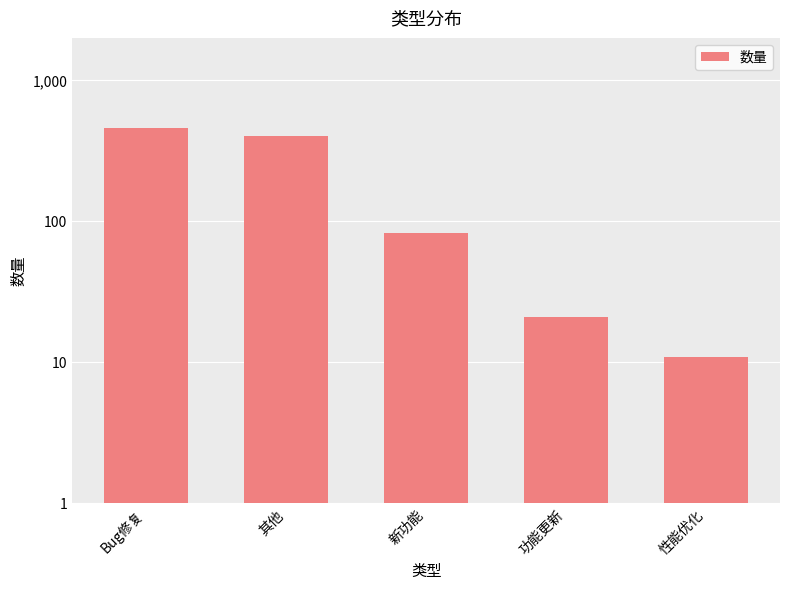

The value at 新功能 is 83. True or false?

True